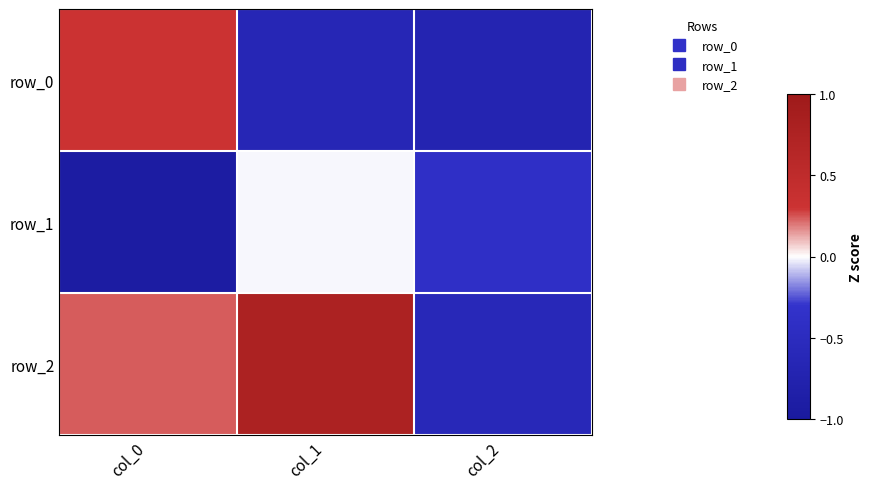

List the series in order of their overall mean, highest first.

row_2, row_0, row_1